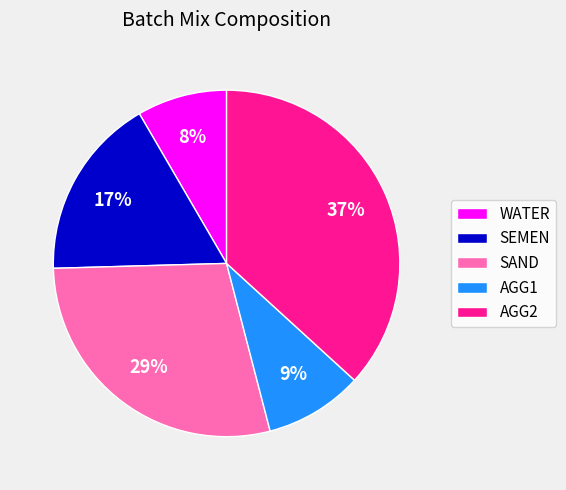

Which has a higher value, AGG2 or WATER?

AGG2